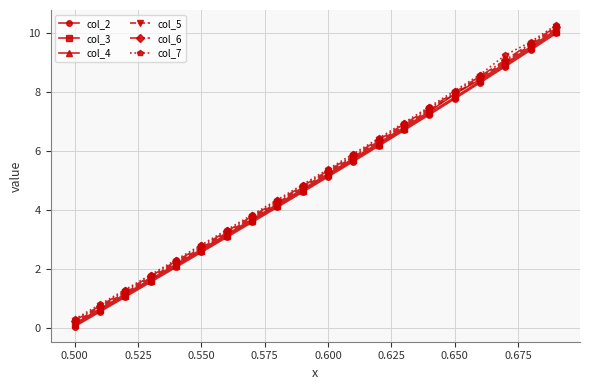

What is the sum of all col_7 values?

103.7